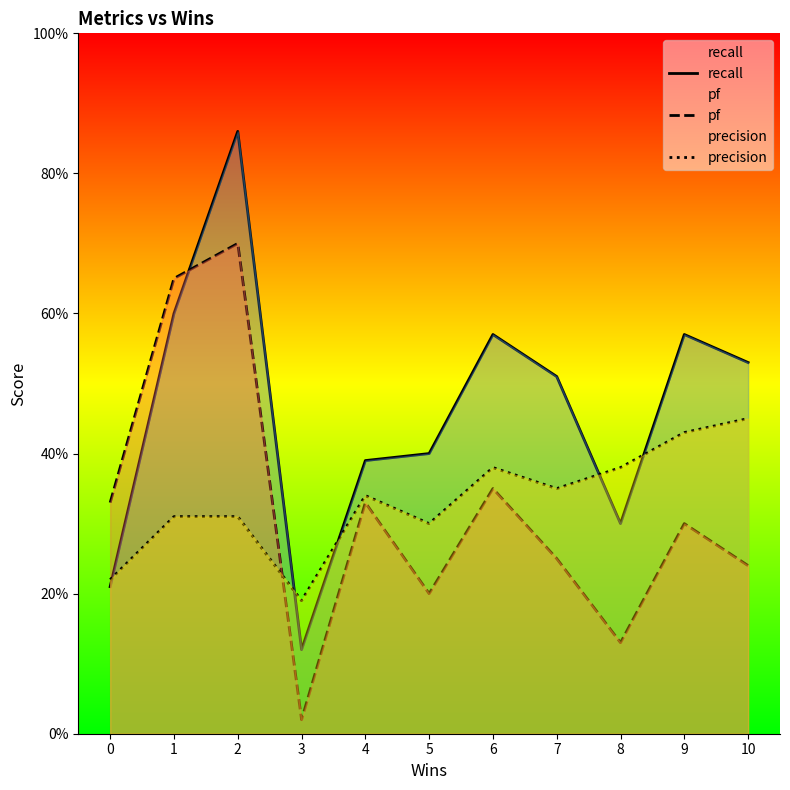

How many times do precision and pf cross each other?

1